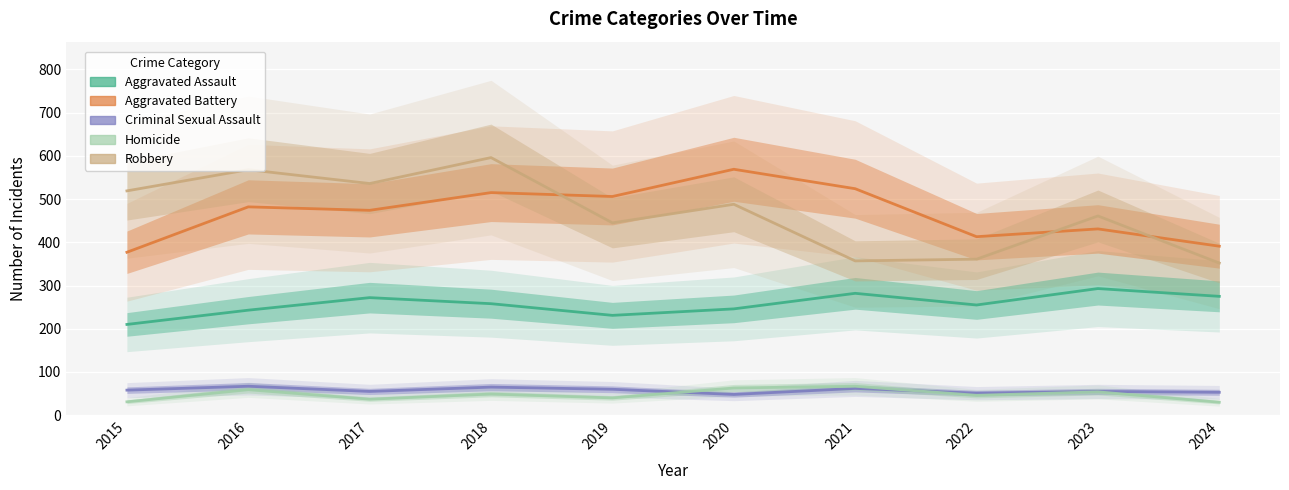

At which label does Aggravated Battery first exceed 482?

2018